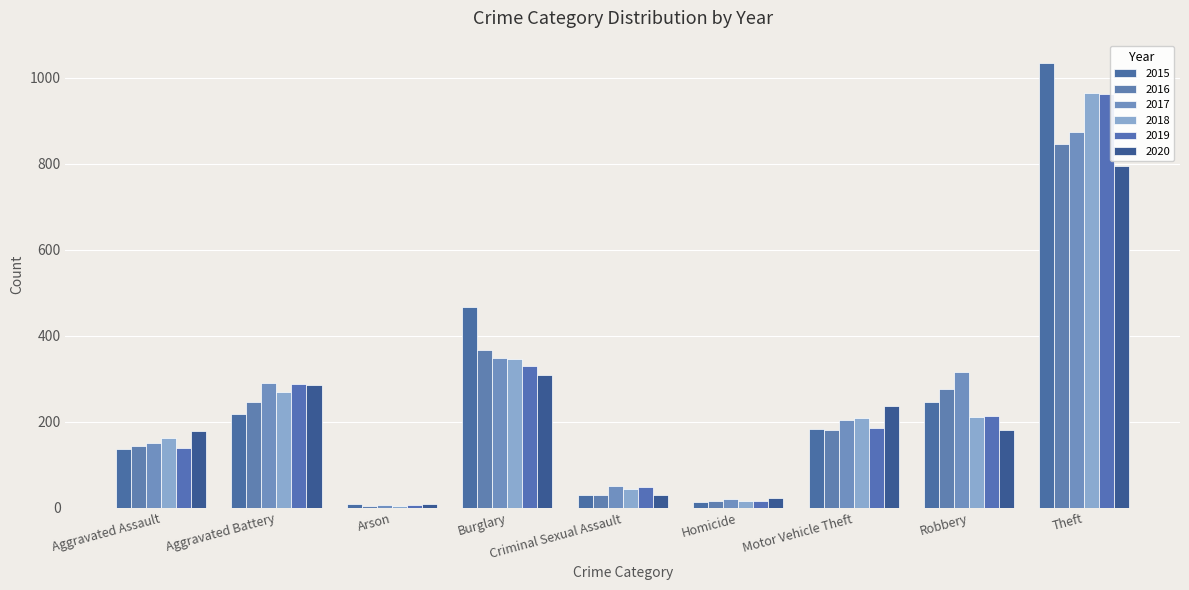

Which series has the largest range (max minus min)?

2015